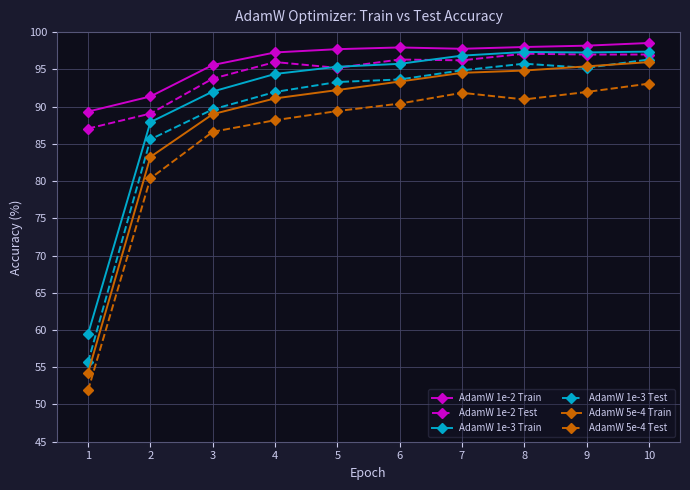

Which series changed the most between 3 and 7?

AdamW 5e-4 Train